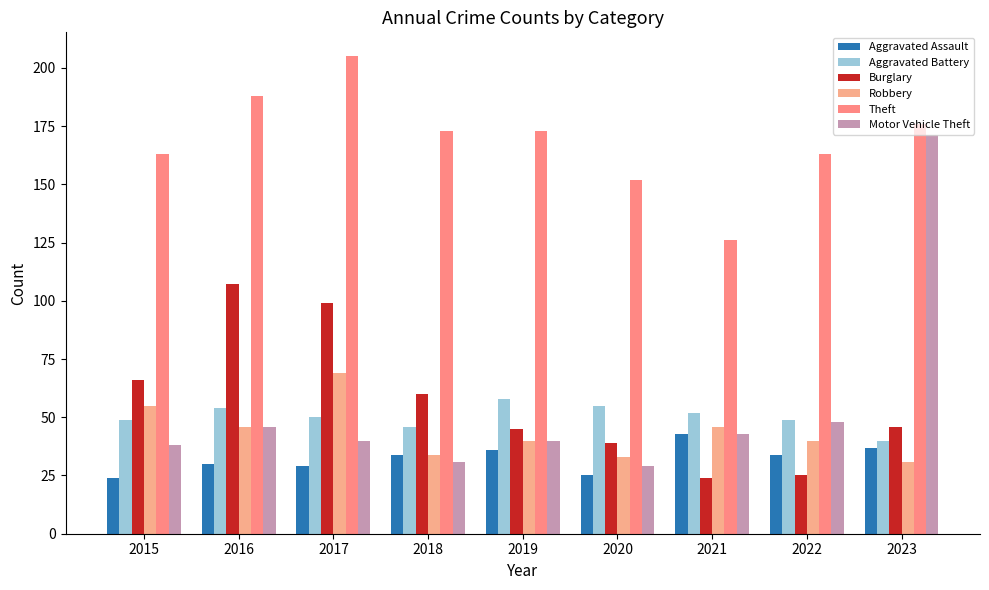

Reading left to right, what are all the values shown in this chart?

Aggravated Assault: 2015=24	2016=30	2017=29	2018=34	2019=36	2020=25	2021=43	2022=34	2023=37
Aggravated Battery: 2015=49	2016=54	2017=50	2018=46	2019=58	2020=55	2021=52	2022=49	2023=40
Burglary: 2015=66	2016=107	2017=99	2018=60	2019=45	2020=39	2021=24	2022=25	2023=46
Robbery: 2015=55	2016=46	2017=69	2018=34	2019=40	2020=33	2021=46	2022=40	2023=31
Theft: 2015=163	2016=188	2017=205	2018=173	2019=173	2020=152	2021=126	2022=163	2023=176
Motor Vehicle Theft: 2015=38	2016=46	2017=40	2018=31	2019=40	2020=29	2021=43	2022=48	2023=171